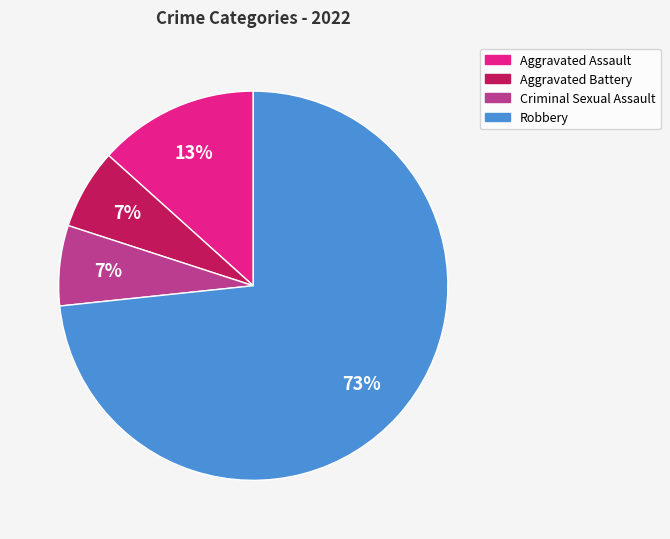

To the nearest percent, what is the average slice percentage?

25%